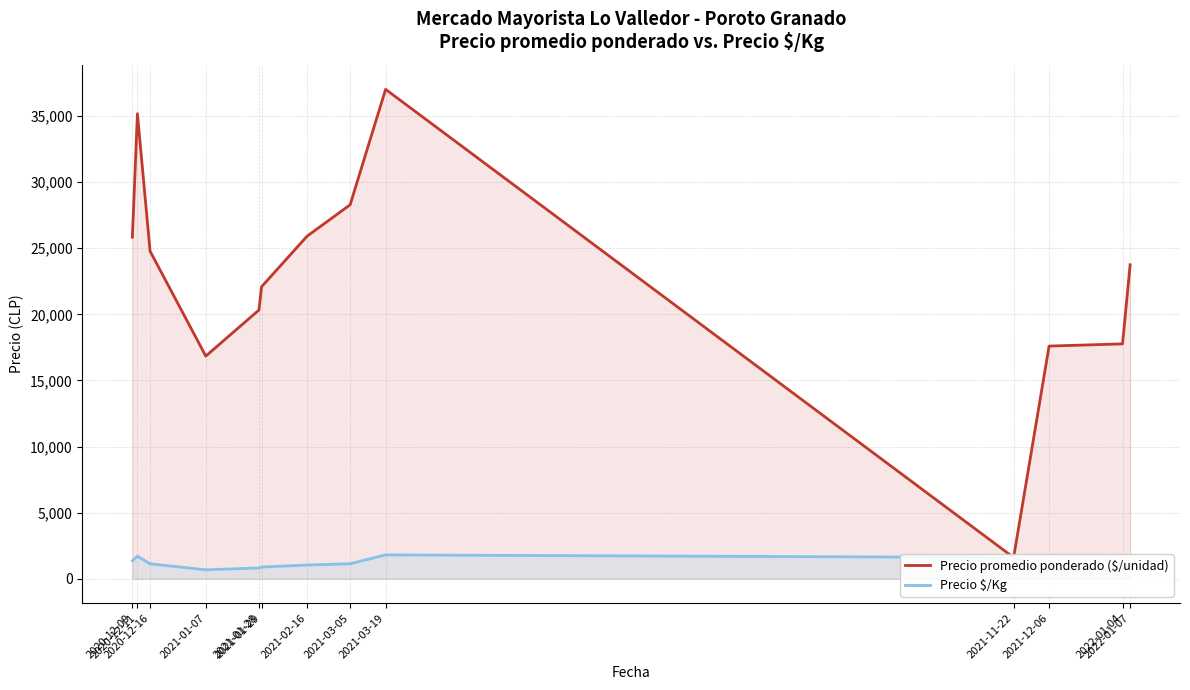

True or false: Precio promedio ponderado ($/unidad) has a value of 22086.5 at 2021-01-29.

True